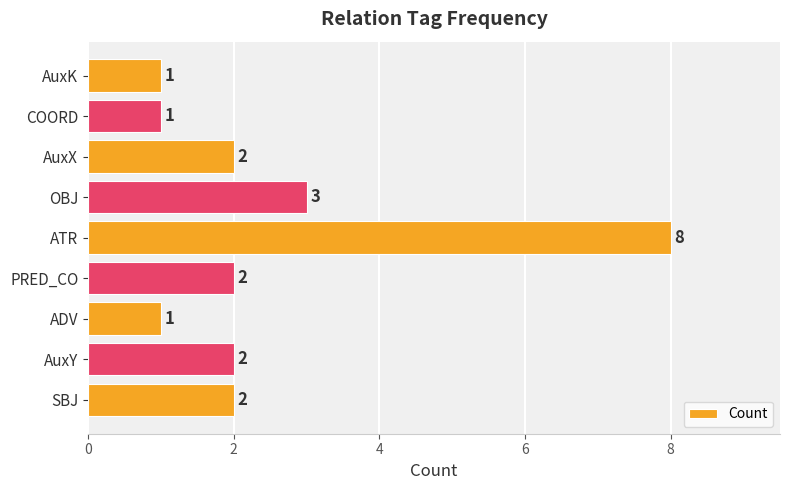

How many data points are less than 2?

3